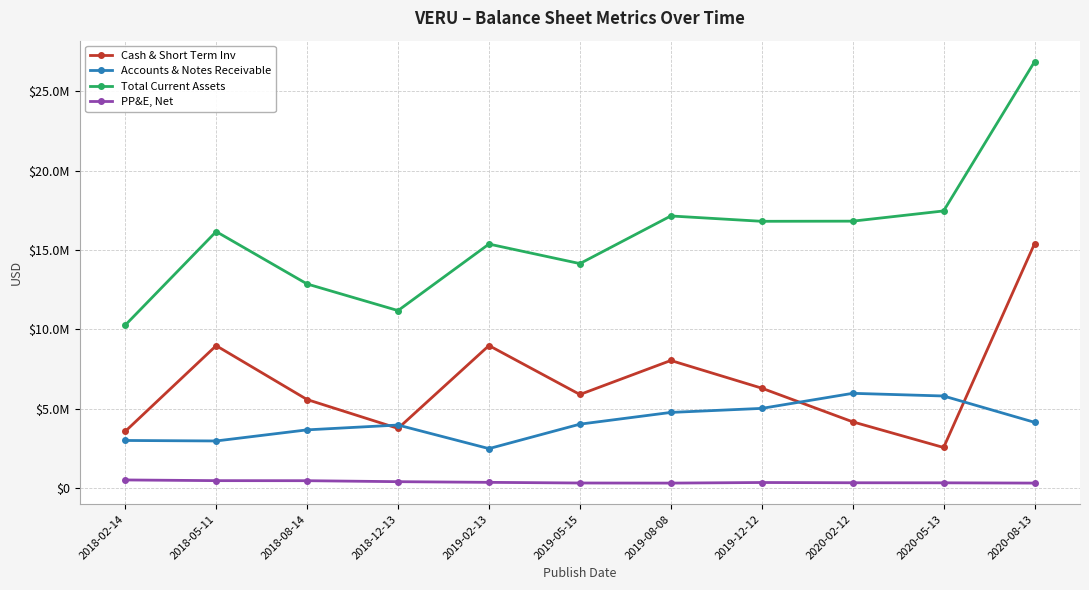

What are all the series names shown in the legend?

Cash & Short Term Inv, Accounts & Notes Receivable, Total Current Assets, PP&E, Net